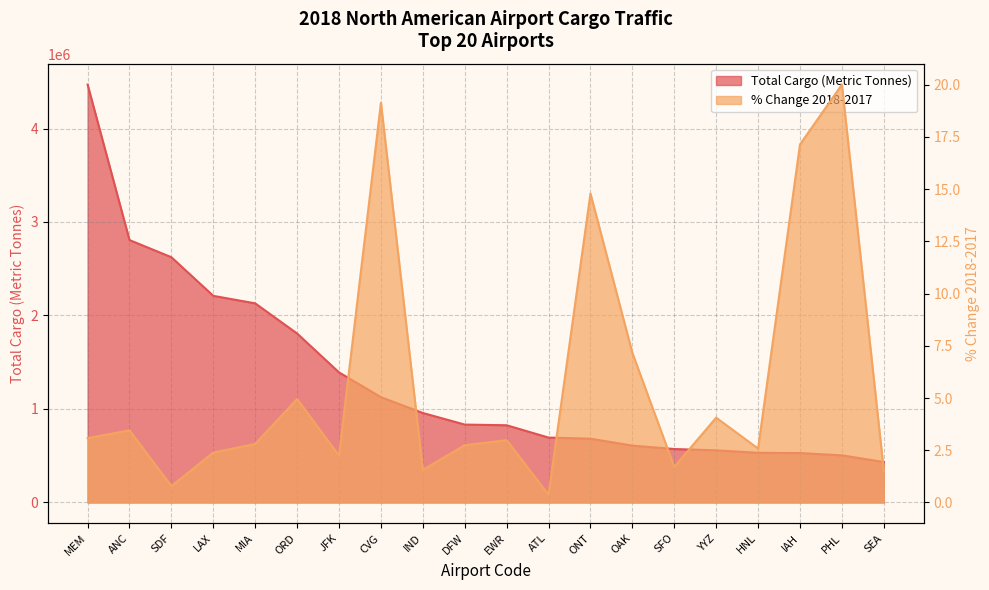

What are all the series names shown in the legend?

Total Cargo (Metric Tonnes), % Change 2018-2017